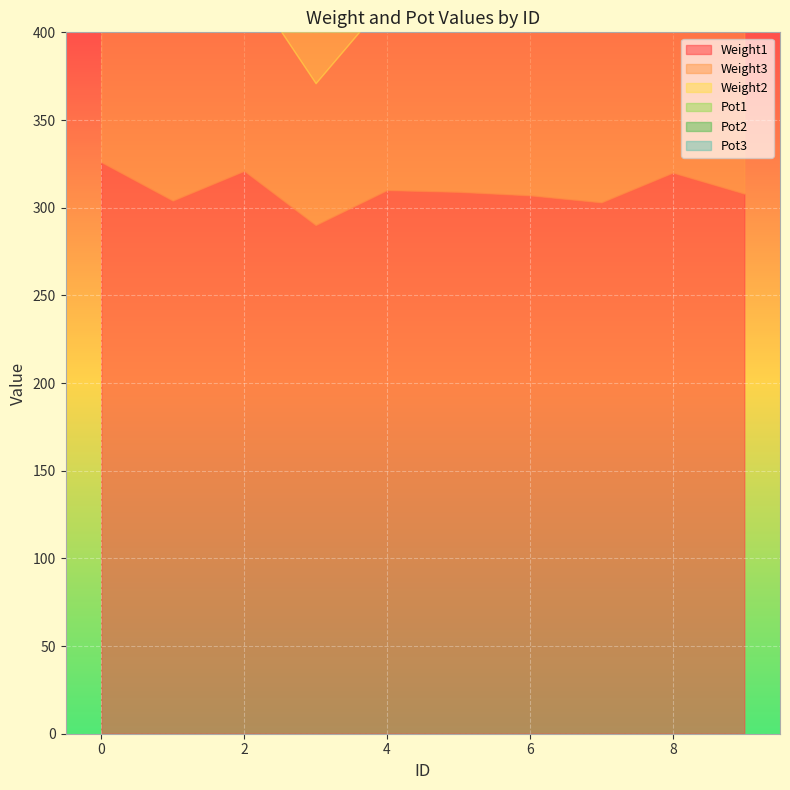

Rank the categories by Pot2 value from highest to lowest.

2, 3, 8, 9, 0, 1, 5, 7, 4, 6